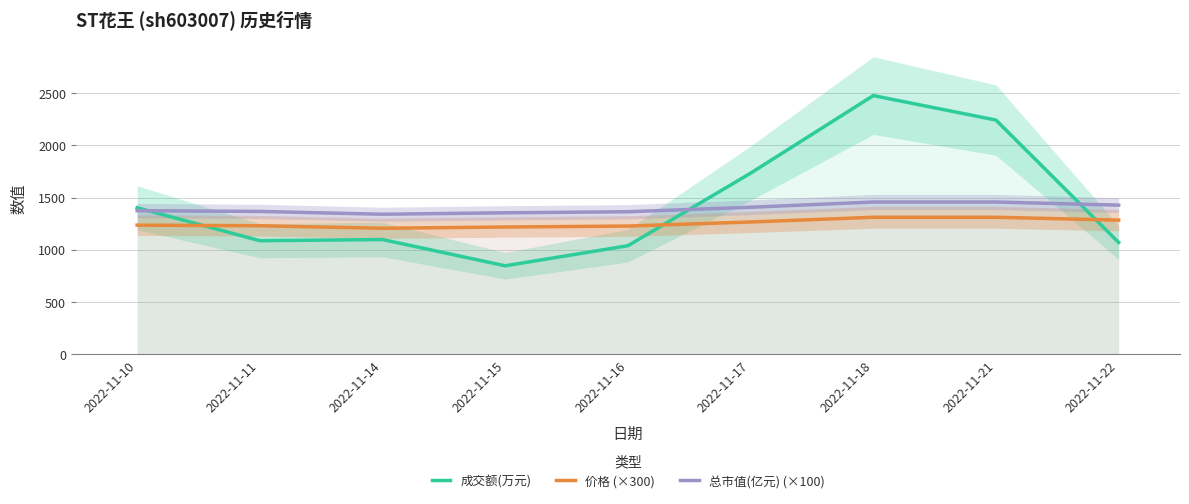

How many series are shown in this chart?

3